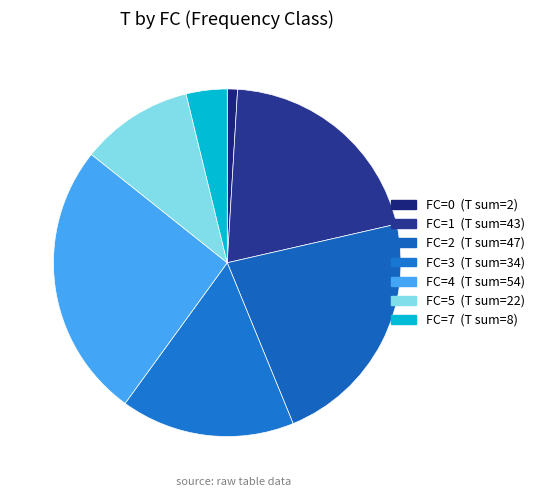

What is the largest slice in the pie chart?

4